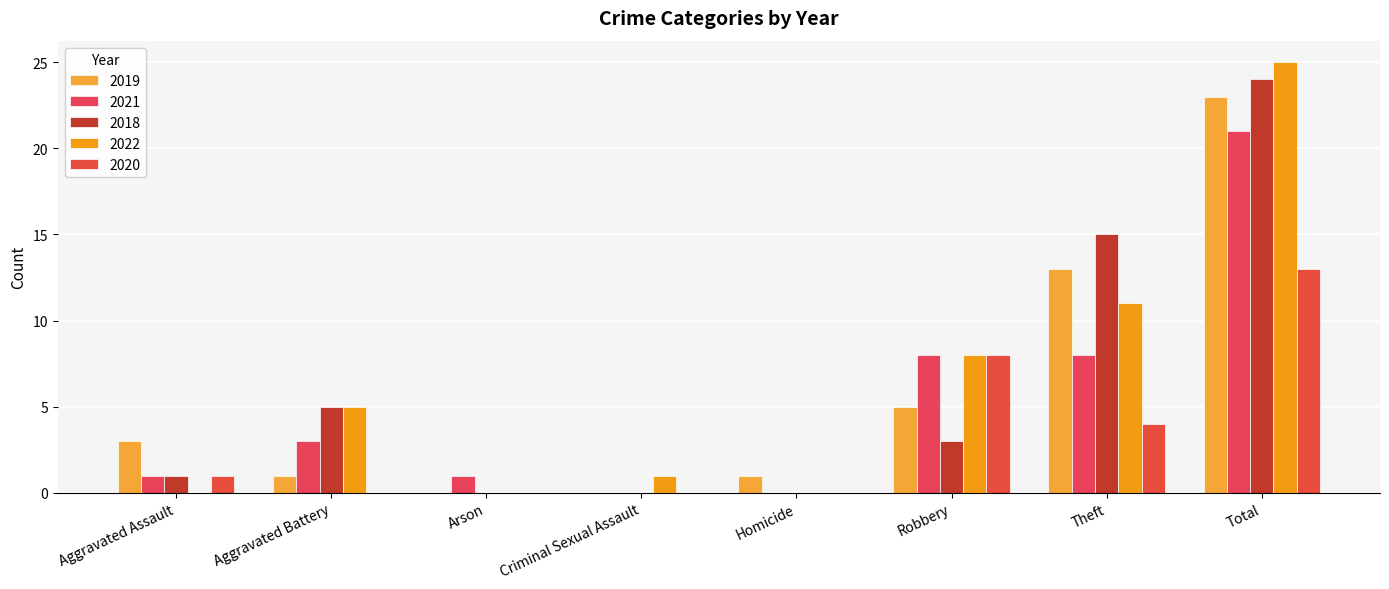

True or false: 2019 has a value of 0 at Criminal Sexual Assault.

True